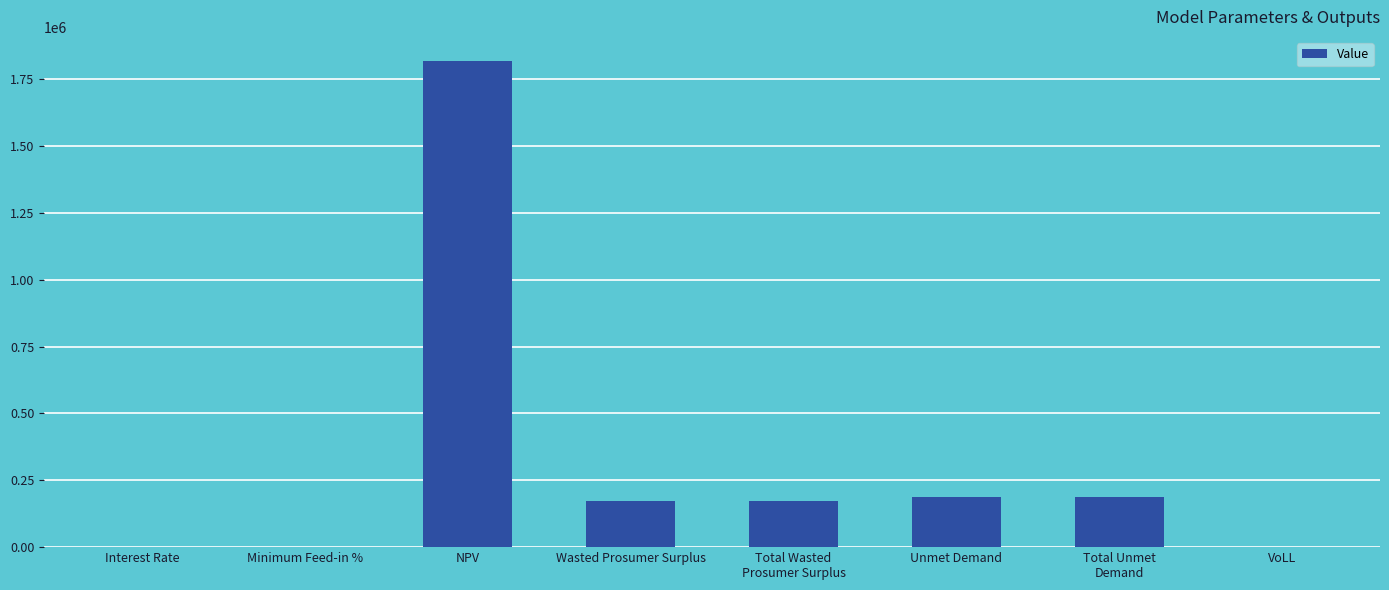

What is the maximum value shown in the chart?

1816937.2